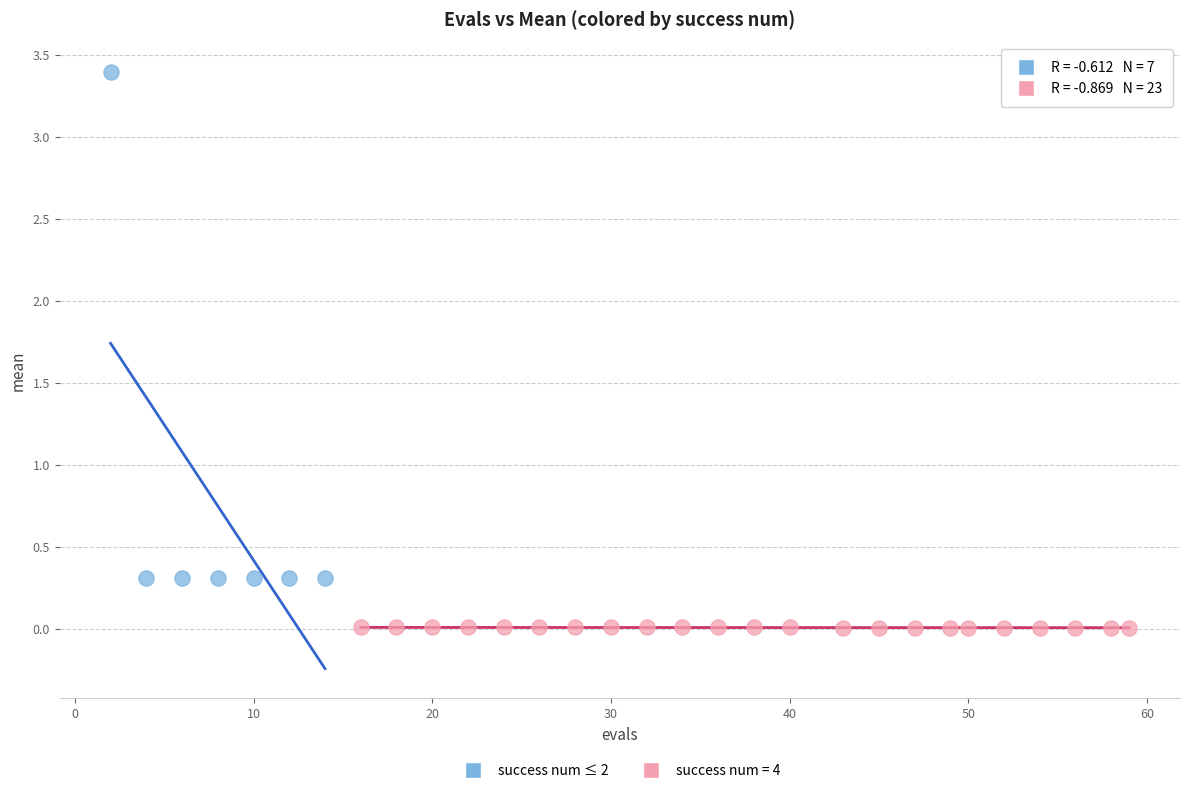

Which series contains the lowest Y value?

success num = 4